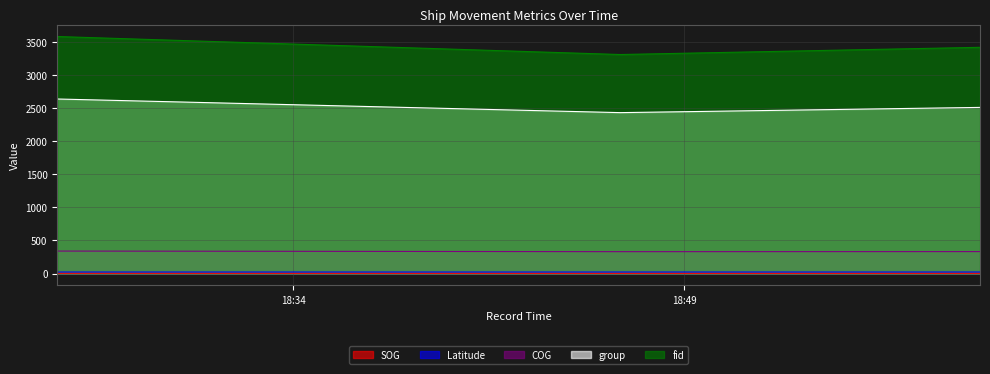

Reading left to right, extract all data points from this chart.

SOG: 4.5	3.7	3.9
Latitude: 23.4	23.4	23.5
COG: 340.0	331.0	332.0
group: 2638.0	2432.0	2511.0
fid: 3582.0	3310.0	3419.0